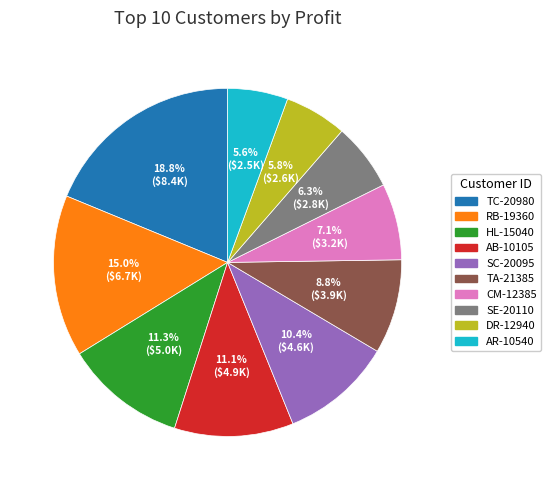

Combined, do DR-12940 and TC-20980 account for over 50%?

No